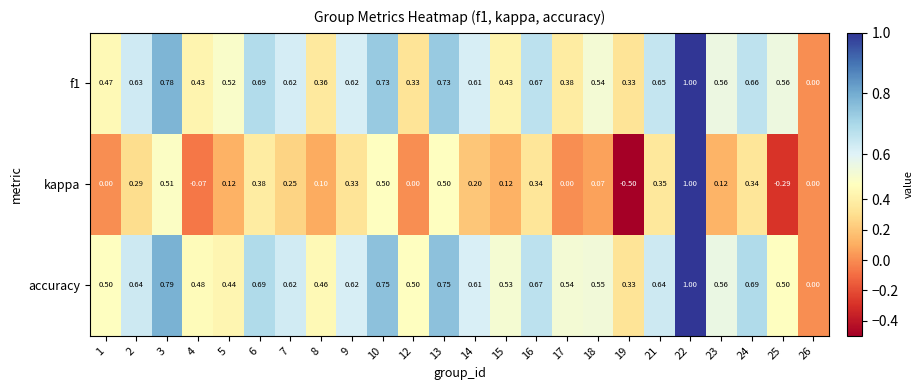

What is the greatest value displayed?

1.0